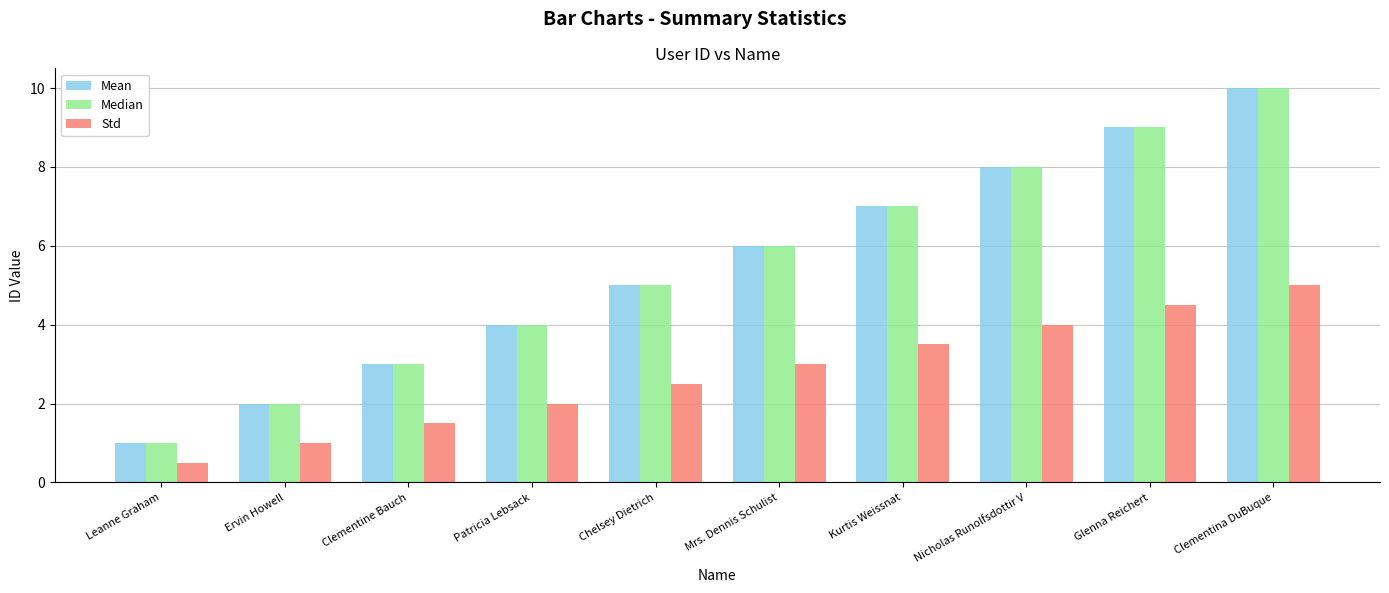

What is the spread (max minus min) of values at Ervin Howell?

1.0